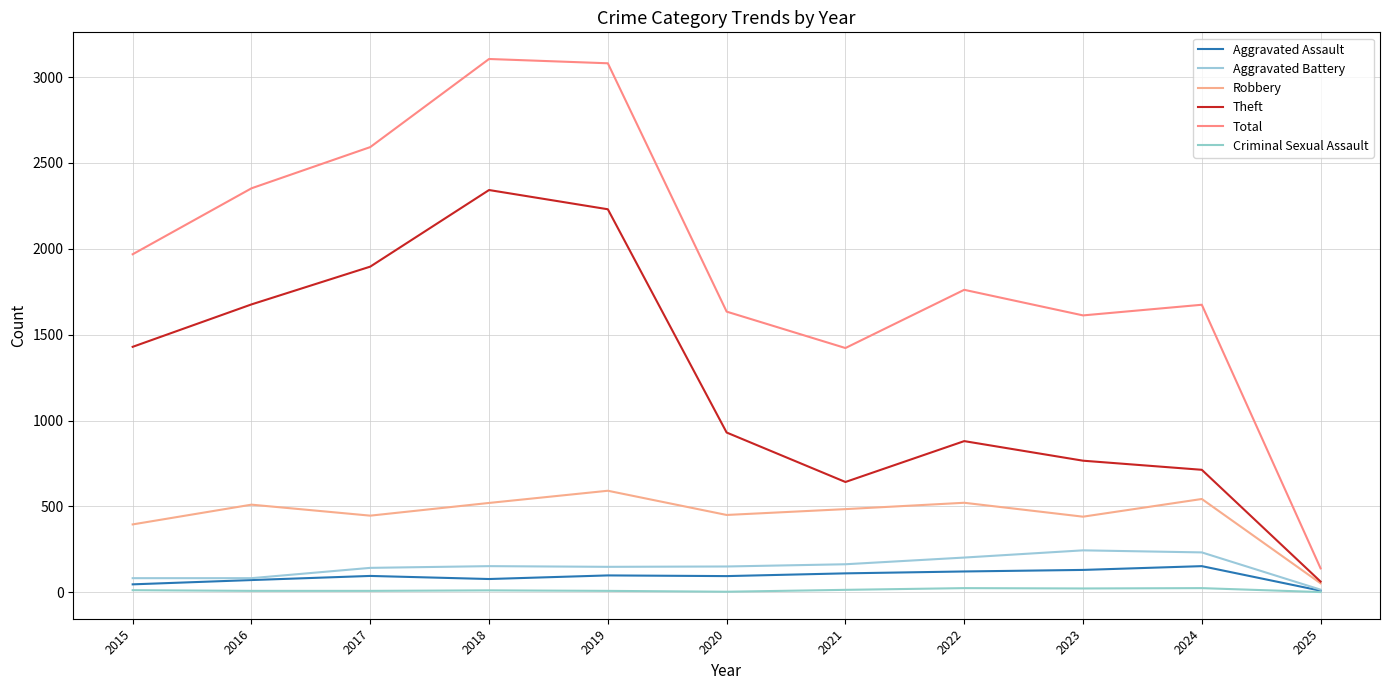

Does the chart display data point markers on the line(s)?

No